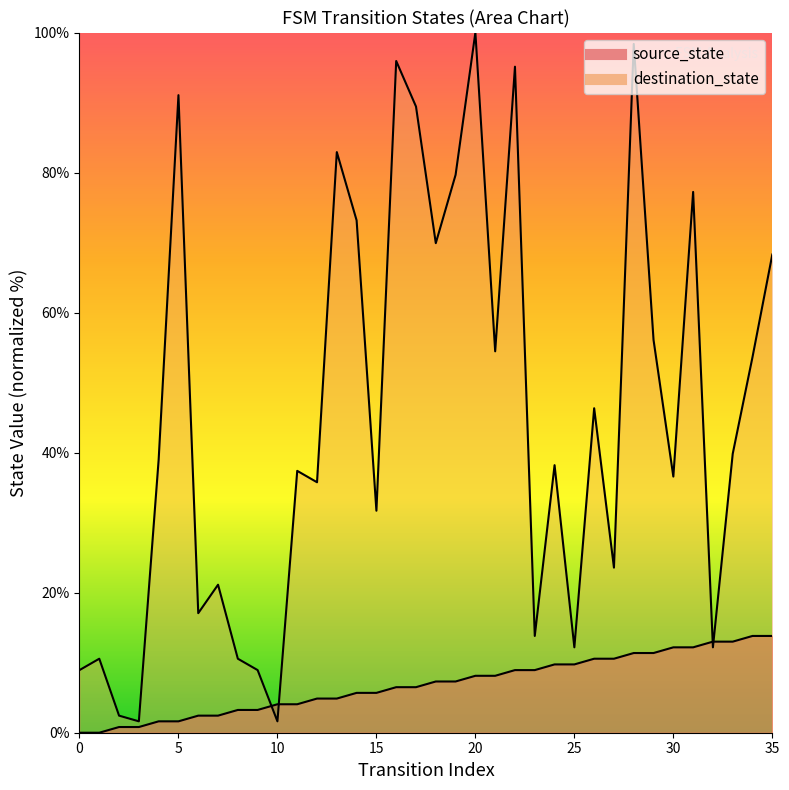

Reading right to left, extract all data points from this chart.

source_state: 13.8	13.8	13.0	13.0	12.2	12.2	11.4	11.4	10.6	10.6	9.8	9.8	8.9	8.9	8.1	8.1	7.3	7.3	6.5	6.5	5.7	5.7	4.9	4.9	4.1	4.1	3.3	3.3	2.4	2.4	1.6	1.6	0.8	0.8	0.0	0.0
destination_state: 68.3	53.7	39.8	12.2	77.2	36.6	56.1	98.4	23.6	46.3	12.2	38.2	13.8	95.1	54.5	100.0	79.7	69.9	89.4	95.9	31.7	73.2	82.9	35.8	37.4	1.6	8.9	10.6	21.1	17.1	91.1	39.0	1.6	2.4	10.6	8.9